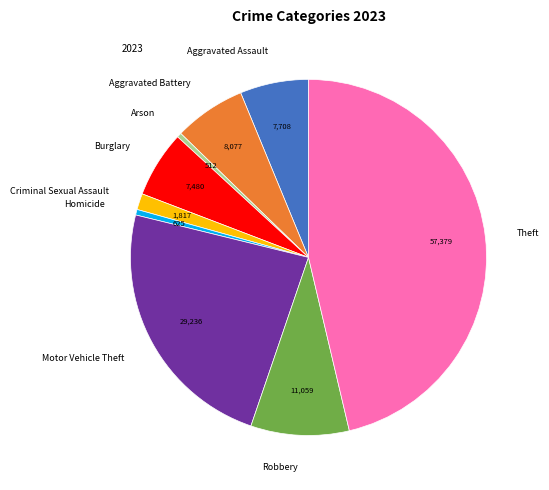

Approximately how many times larger is the value at Aggravated Assault compared to Aggravated Battery?

1.0